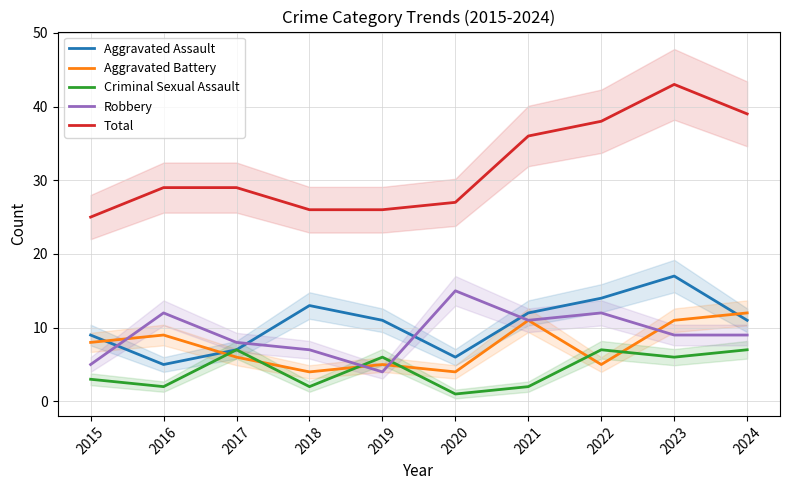

Reading left to right, transcribe all the data shown in this chart.

Aggravated Assault: 9	5	7	13	11	6	12	14	17	11
Aggravated Battery: 8	9	6	4	5	4	11	5	11	12
Criminal Sexual Assault: 3	2	7	2	6	1	2	7	6	7
Robbery: 5	12	8	7	4	15	11	12	9	9
Total: 25	29	29	26	26	27	36	38	43	39